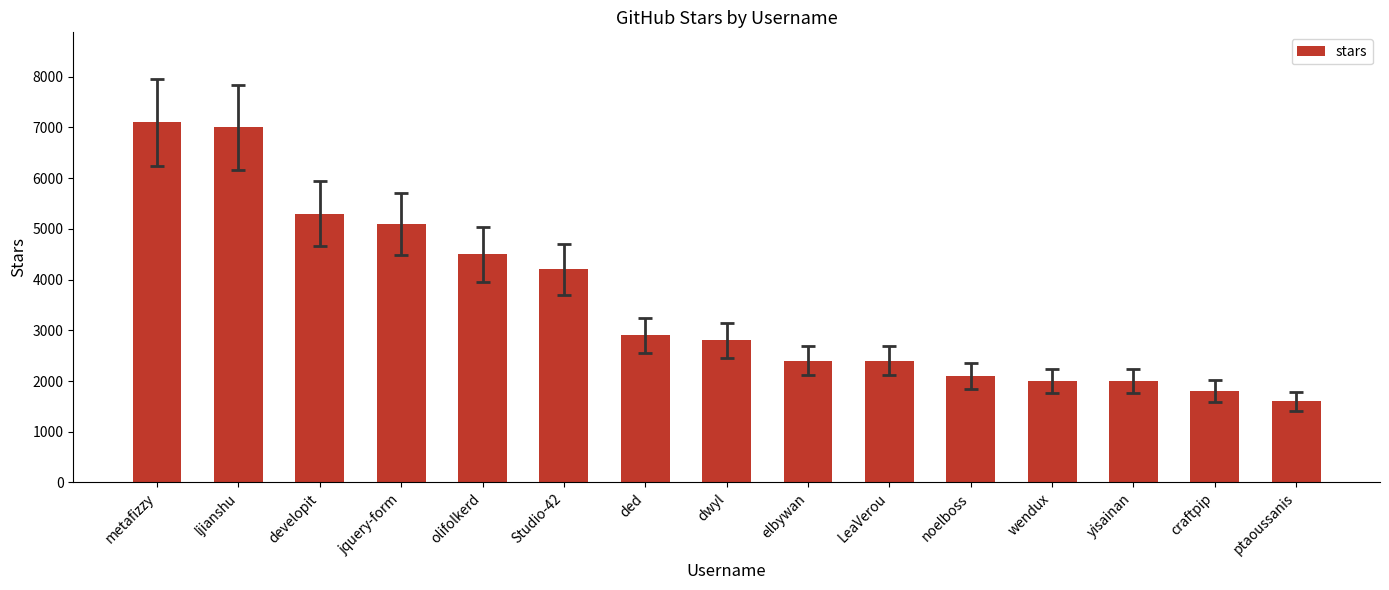

What is the change in value from olifolkerd to Studio-42?

-300